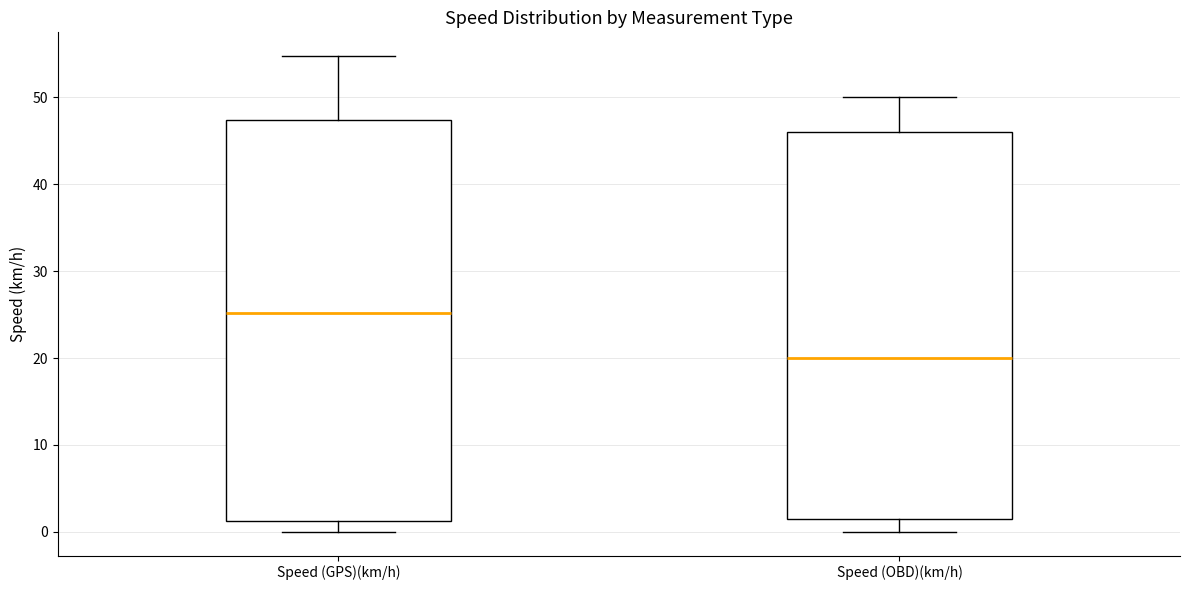

Reading left to right, read every box against the y-axis: the position of its median line, the range the box covers, and the ends of its whiskers. The values are not printed on the chart, so give them approximately, as read against the axis.

Speed (GPS)(km/h): median 25, box 1 to 47, whiskers 0 to 55
Speed (OBD)(km/h): median 20, box 2 to 46, whiskers 0 to 50